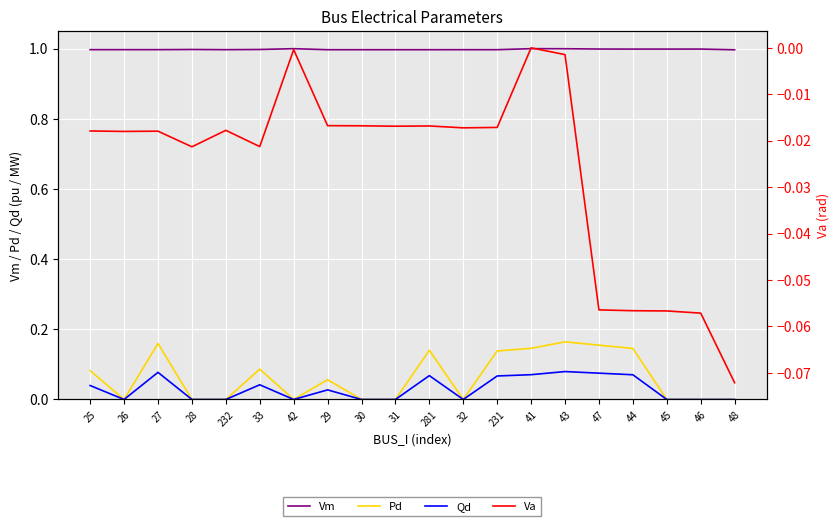

True or false: Qd has more than 1 points higher than both neighbors.

True